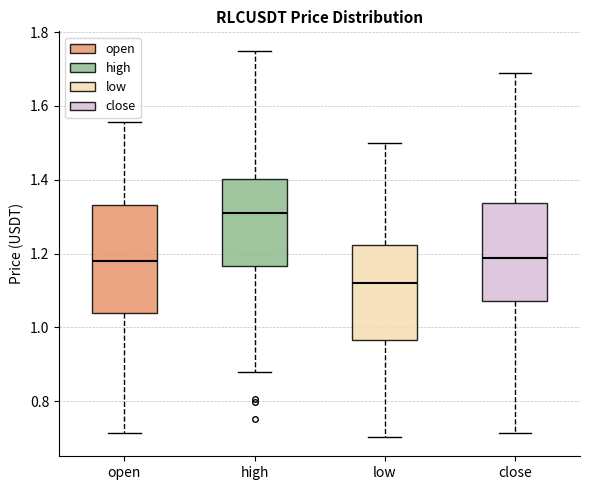

Reading left to right, transcribe this box plot: for each box, give where its median line is, the range the box spans, and where its two whiskers end, as read against the y-axis. The values are not printed on the chart, so give them approximately, as read against the axis.

open: median 1.18, box 1.04 to 1.34, whiskers 0.72 to 1.56
high: median 1.32, box 1.16 to 1.40, whiskers 0.88 to 1.76
low: median 1.12, box 0.96 to 1.22, whiskers 0.70 to 1.50
close: median 1.18, box 1.08 to 1.34, whiskers 0.72 to 1.68